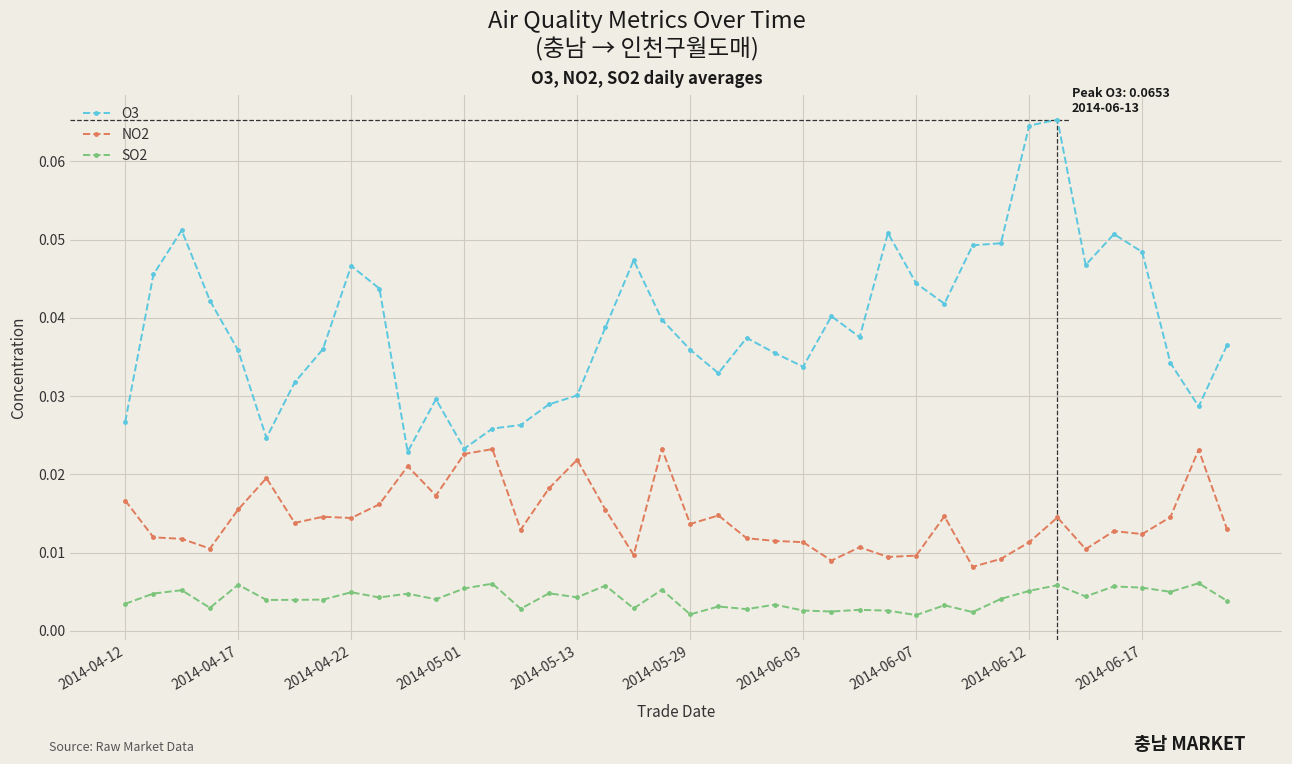

Which series has the largest total across all categories?

O3